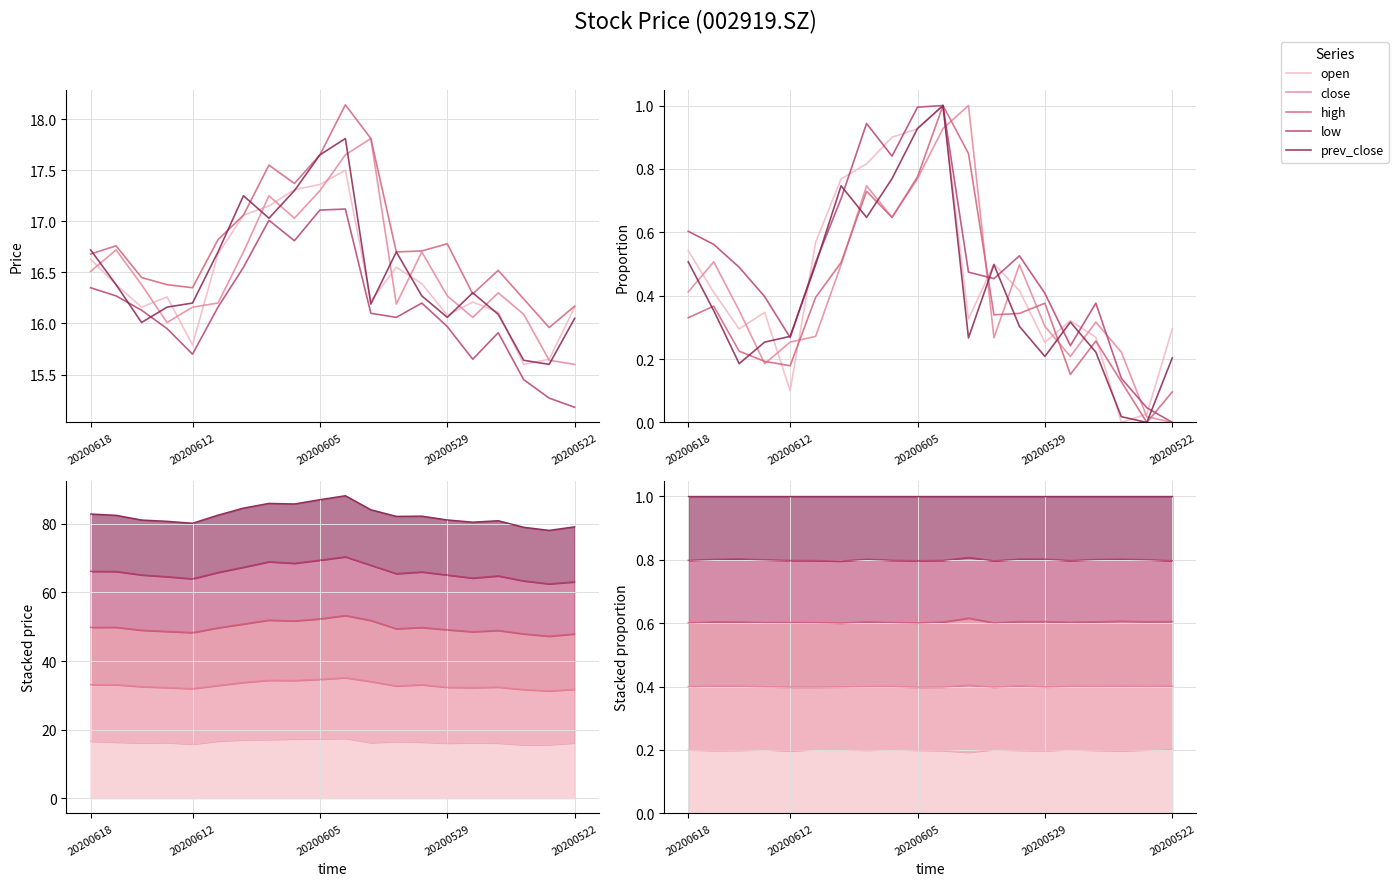

At which category is the sum across all series the highest?

10